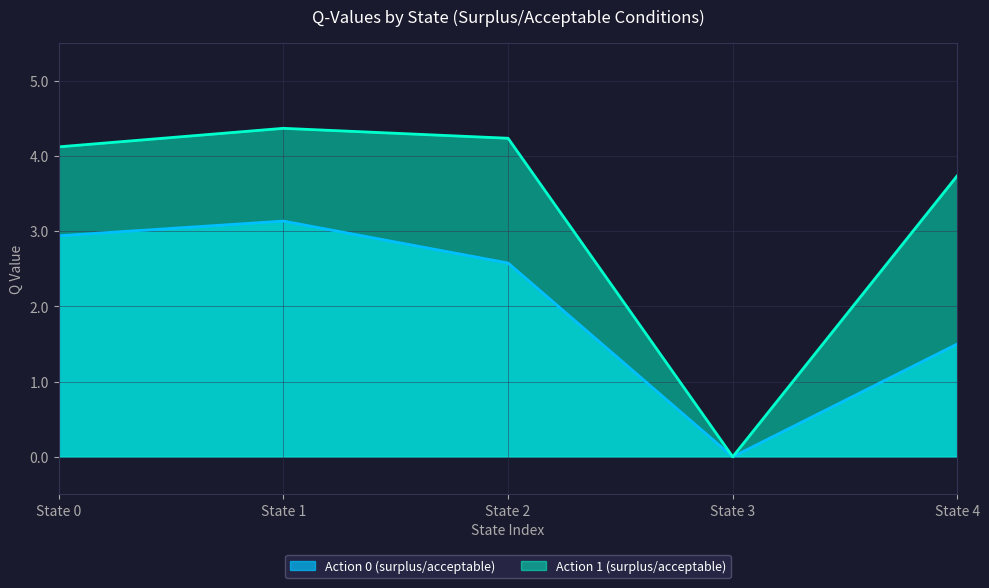

At how many categories does at least one series exceed 2?

4